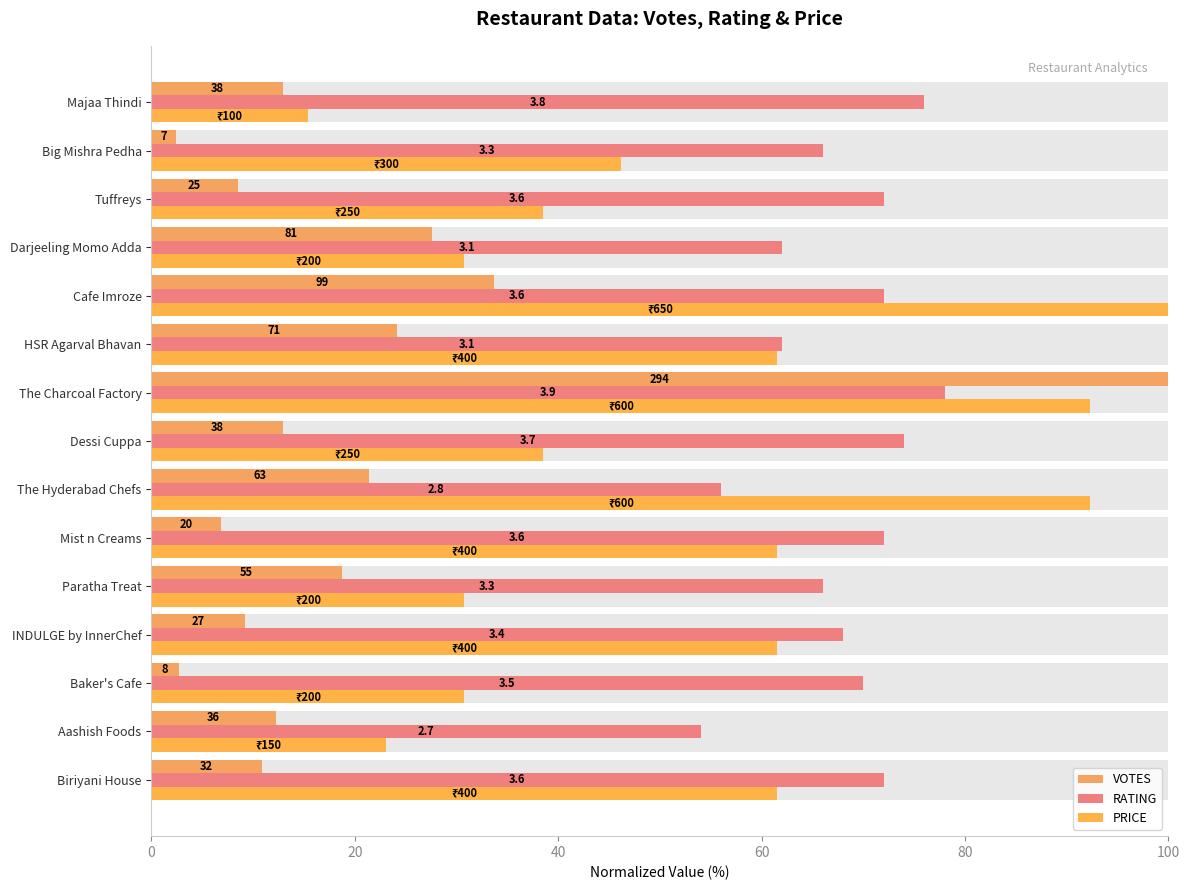

What is the average value of the VOTES series?

20.3